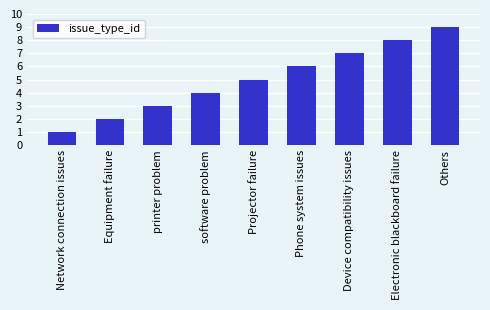

What is the change in value from Equipment failure to Electronic blackboard failure?

+6